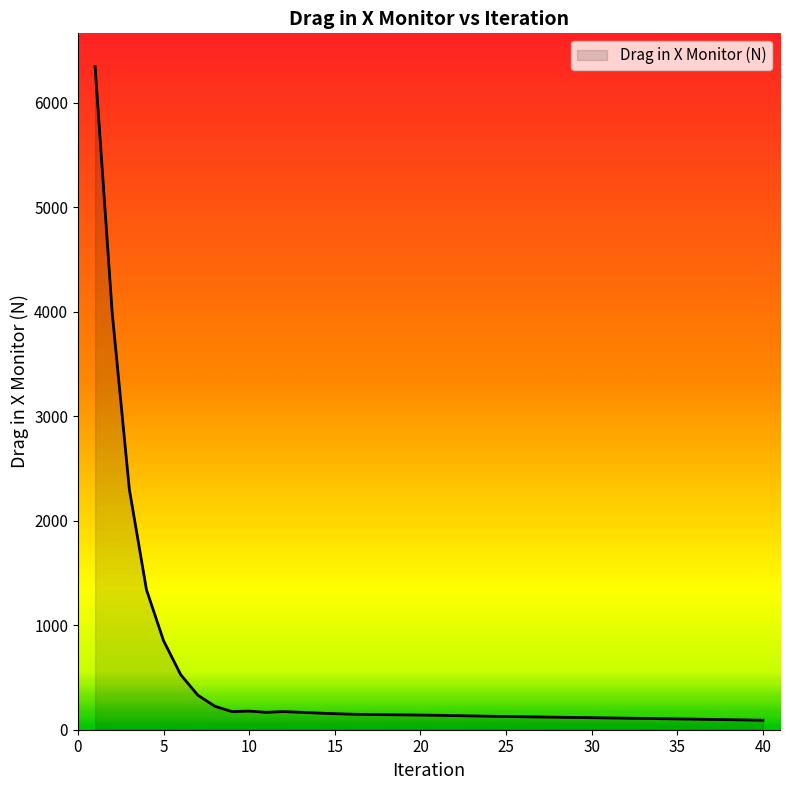

What is the difference between the maximum and minimum values?

6254.6